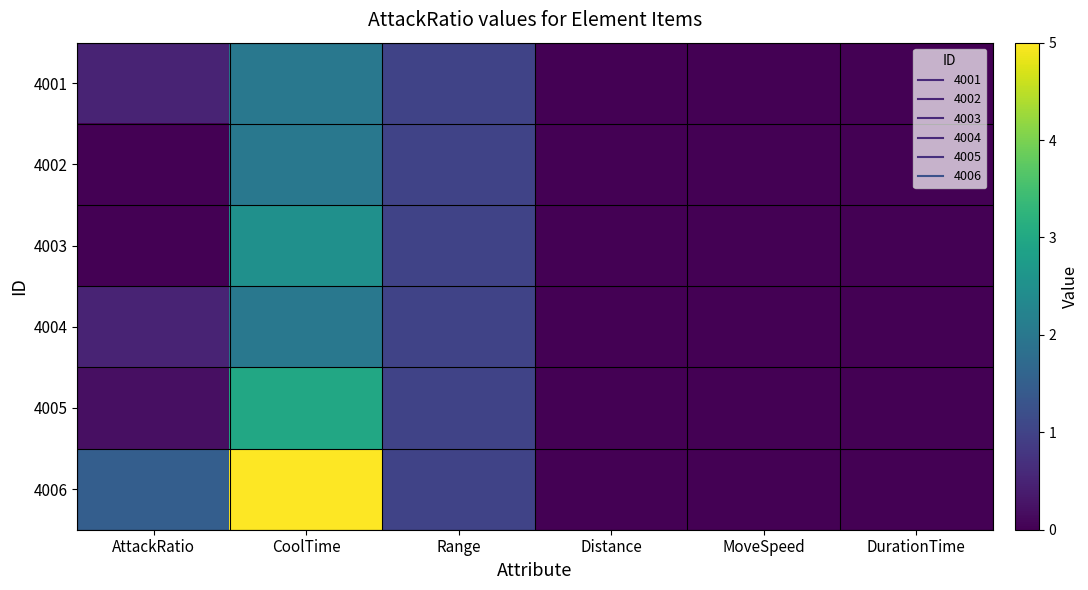

At which category is the sum across all series the highest?

CoolTime